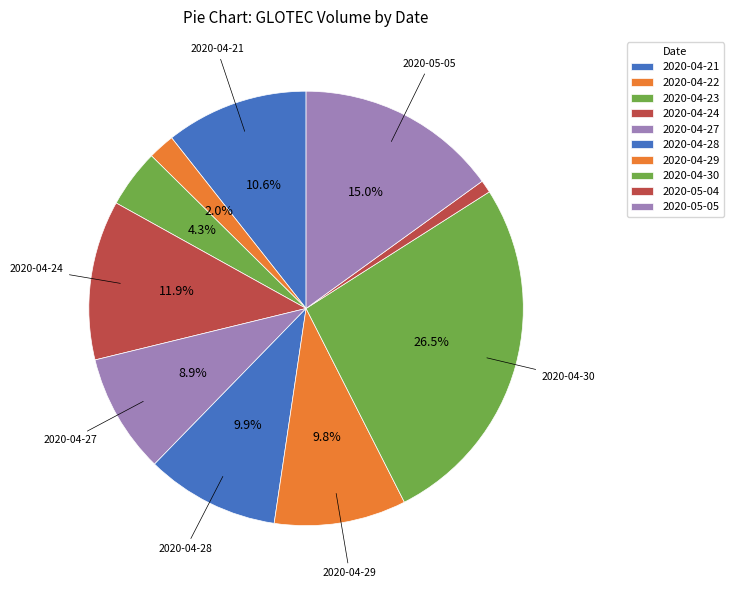

To the nearest percent, what is the combined percentage of 2020-04-22 and 2020-04-27?

11%